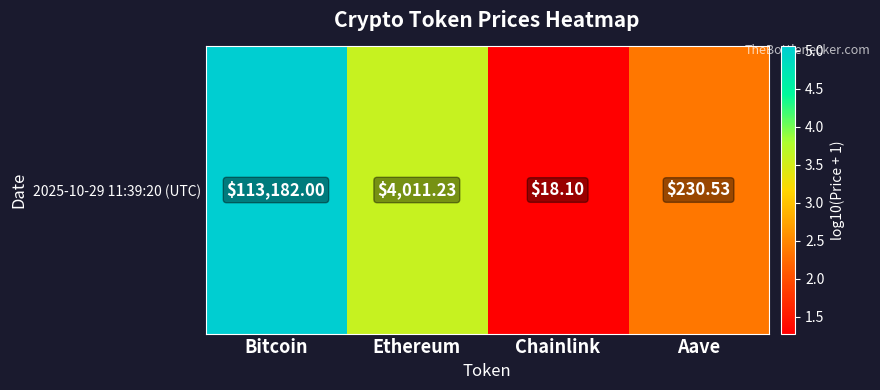

Reading right to left, list all the values displayed in this chart.

Aave=2.4	Chainlink=1.3	Ethereum=3.6	Bitcoin=5.1